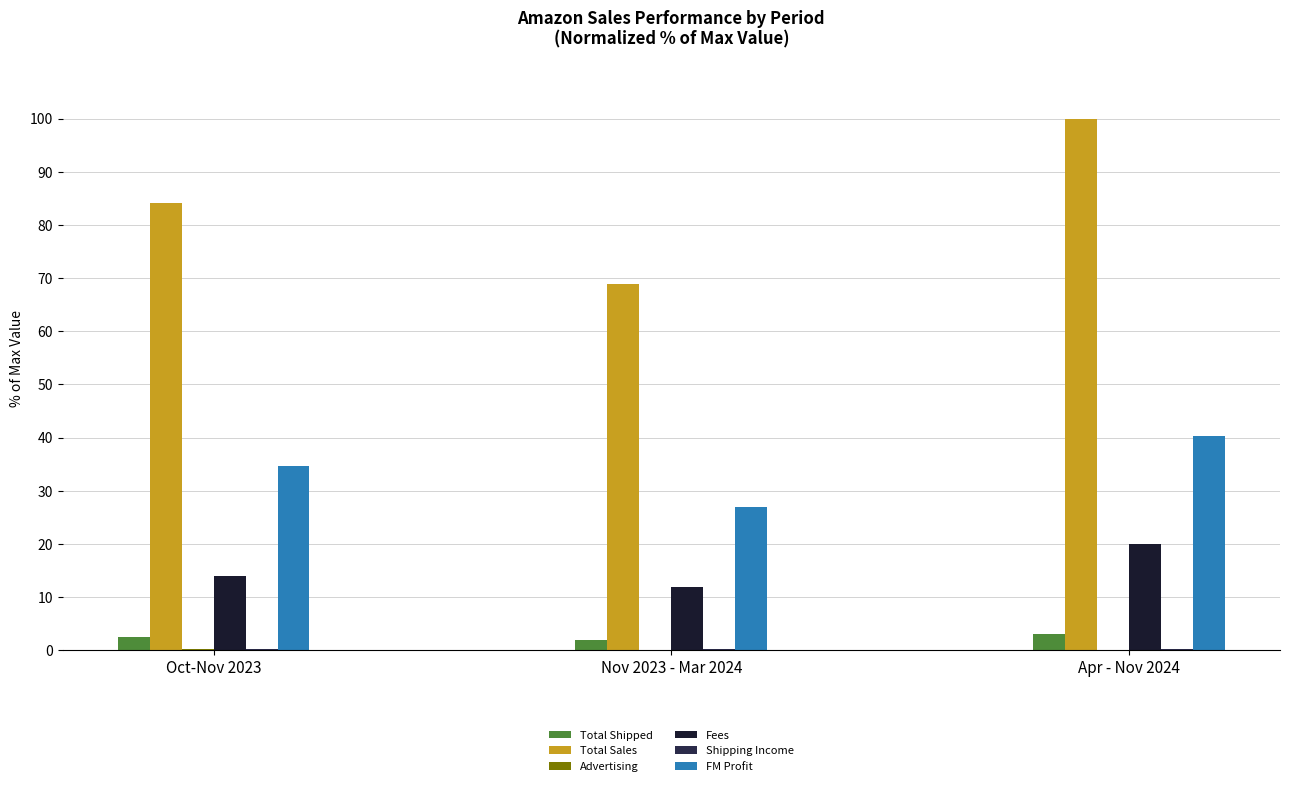

Which series has the largest range (max minus min)?

Total Sales